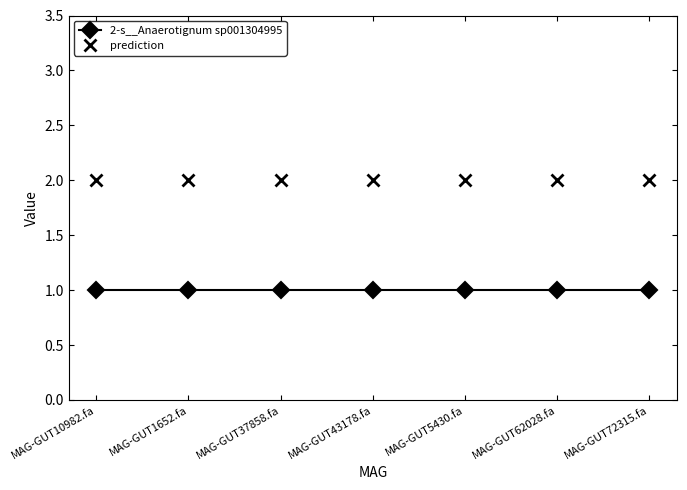

What are all the series names shown in the legend?

2-s__Anaerotignum sp001304995, prediction